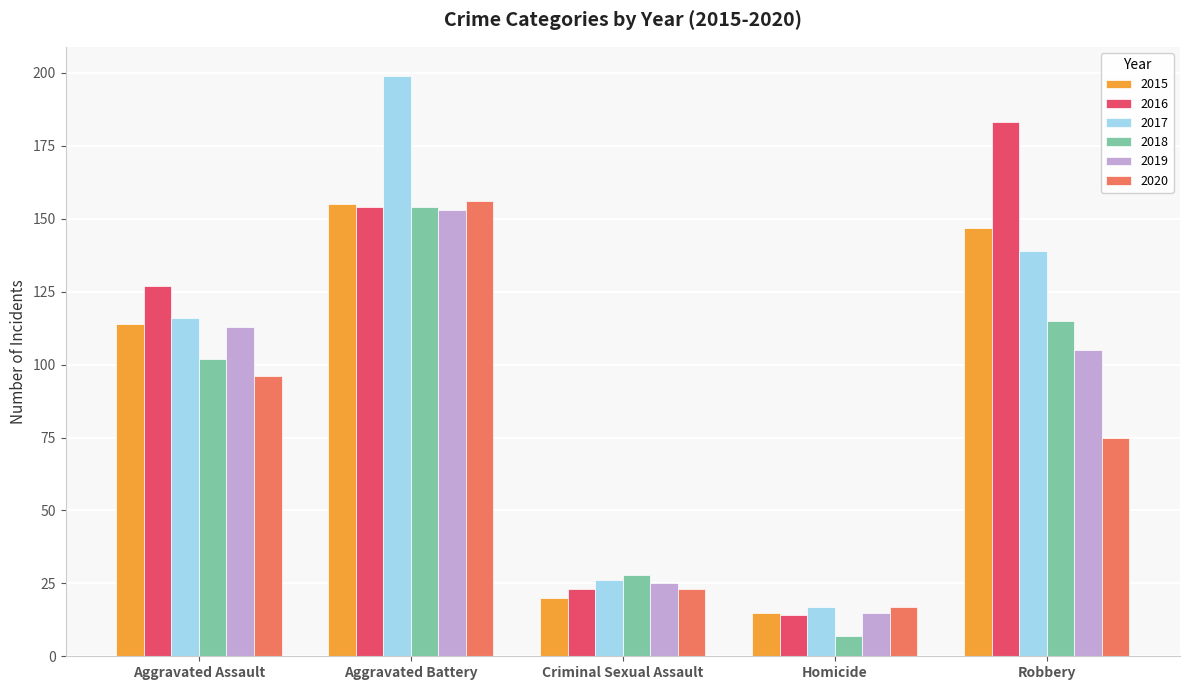

Rank the categories by 2019 value from highest to lowest.

Aggravated Battery, Aggravated Assault, Robbery, Criminal Sexual Assault, Homicide